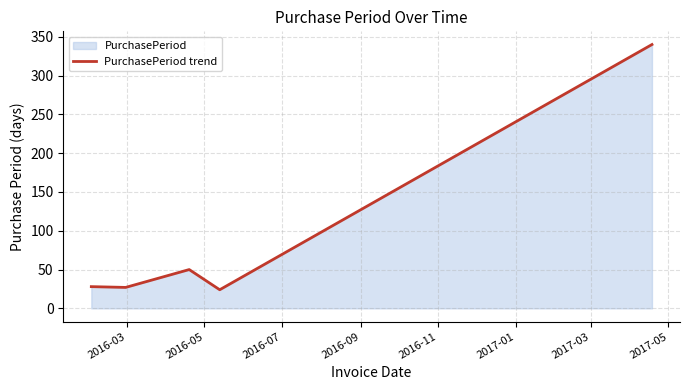

True or false: there are more than 2 points higher than both neighbors.

False